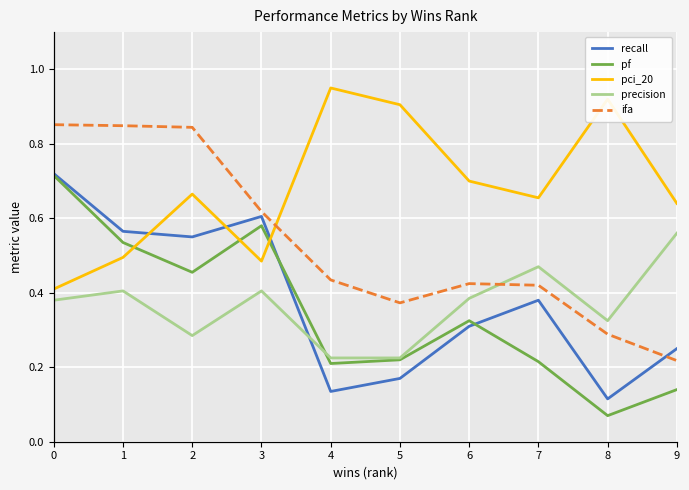

What is the highest value of the pf series?

0.7